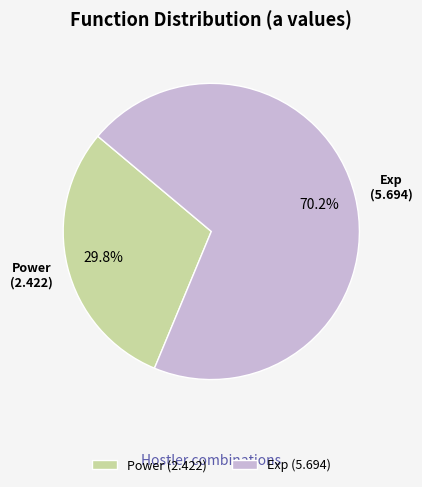

Which category has the smallest portion of the pie?

Power